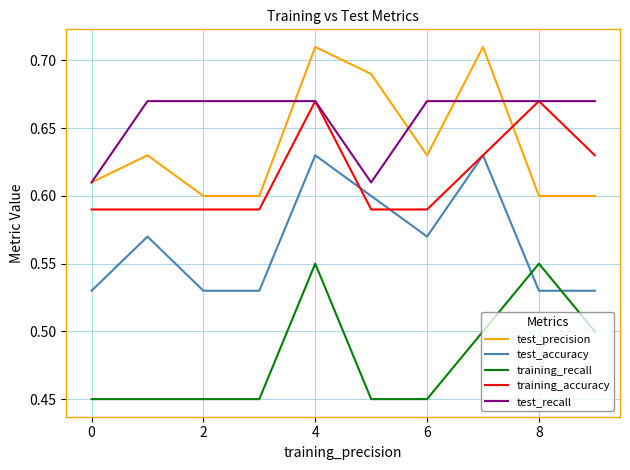

True or false: test_precision and training_recall cross at least once.

False